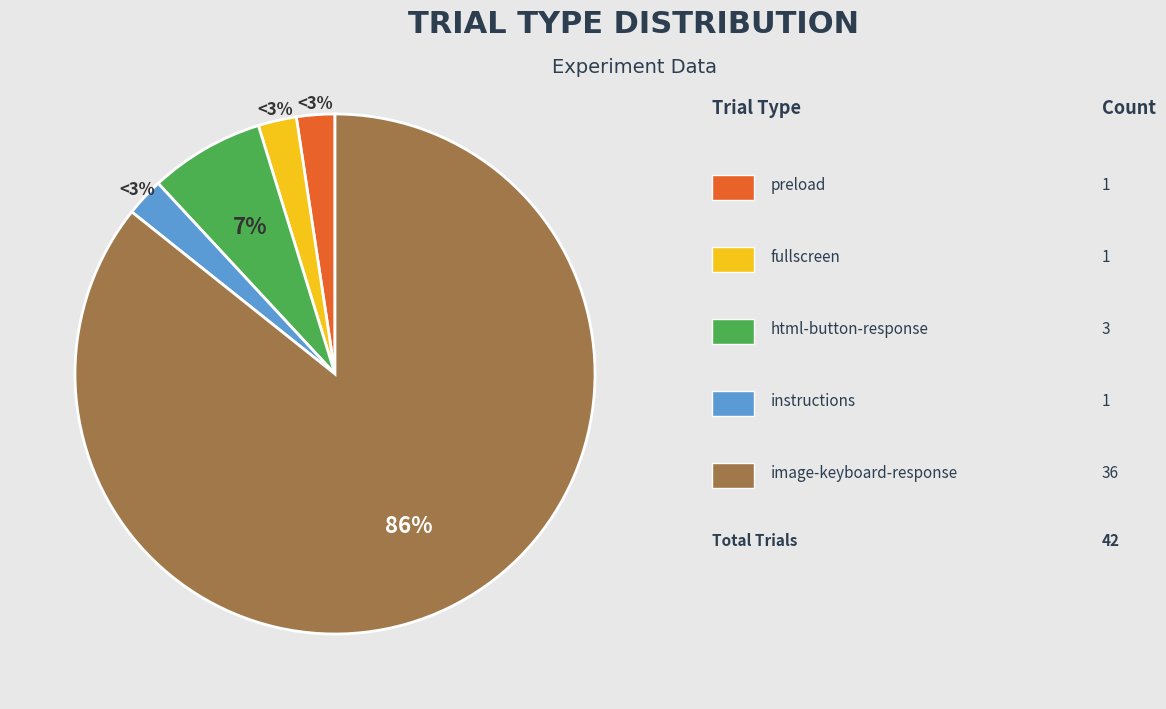

What is the ratio of the value at image-keyboard-response to the value at preload?

36.0